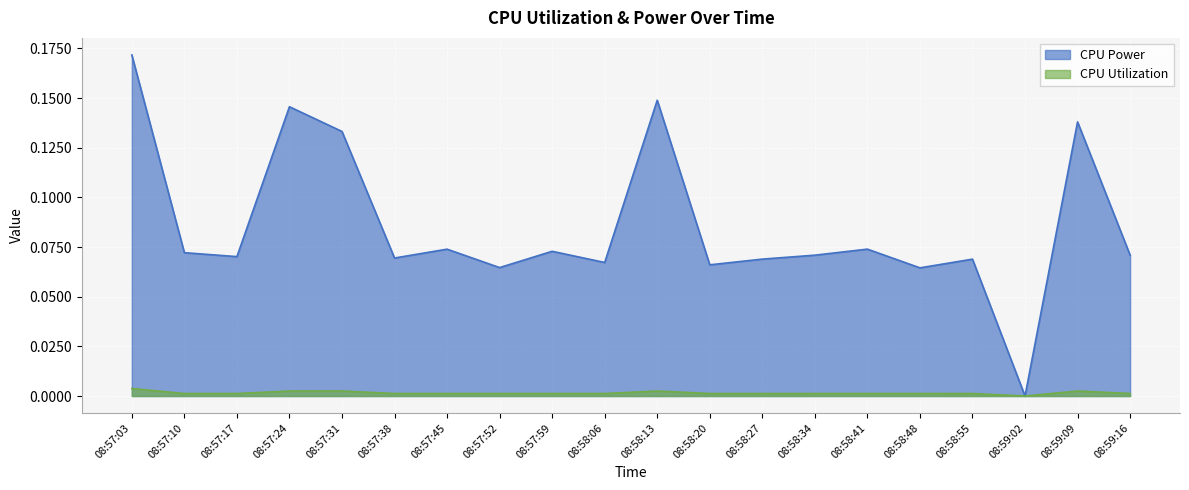

True or false: CPU Utilization and CPU Power intersect in this chart.

False